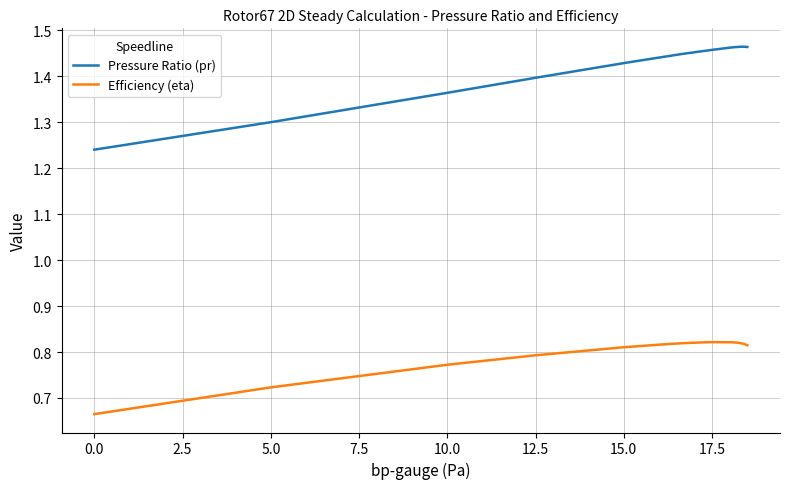

What are all the series names shown in the legend?

Pressure Ratio (pr), Efficiency (eta)